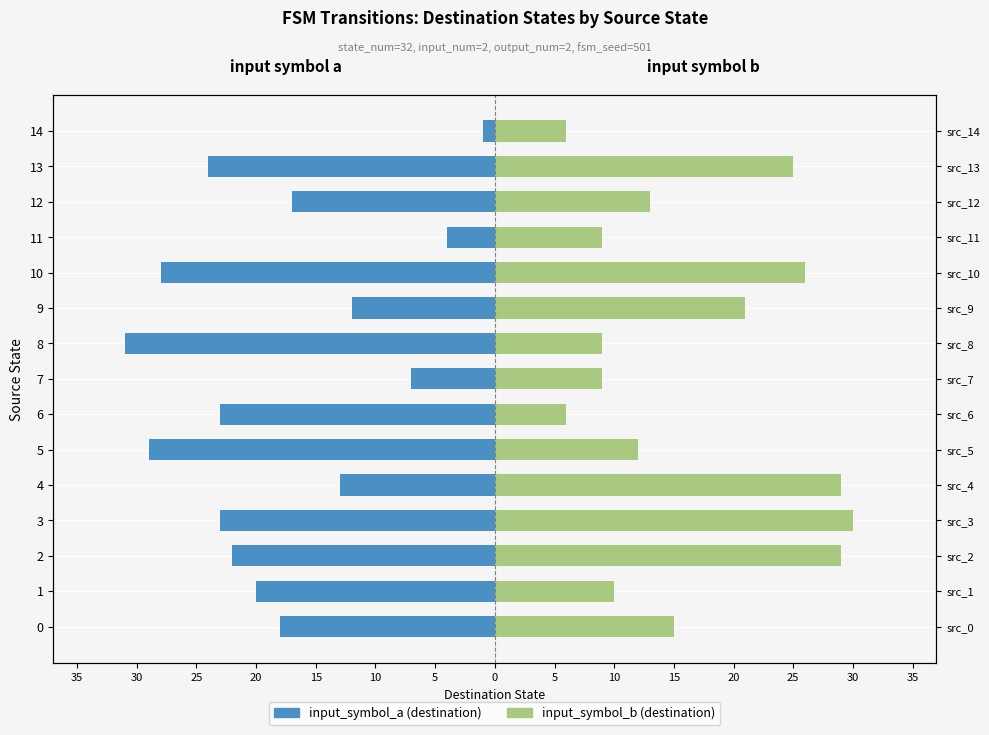

How many categories are shown in the chart?

15